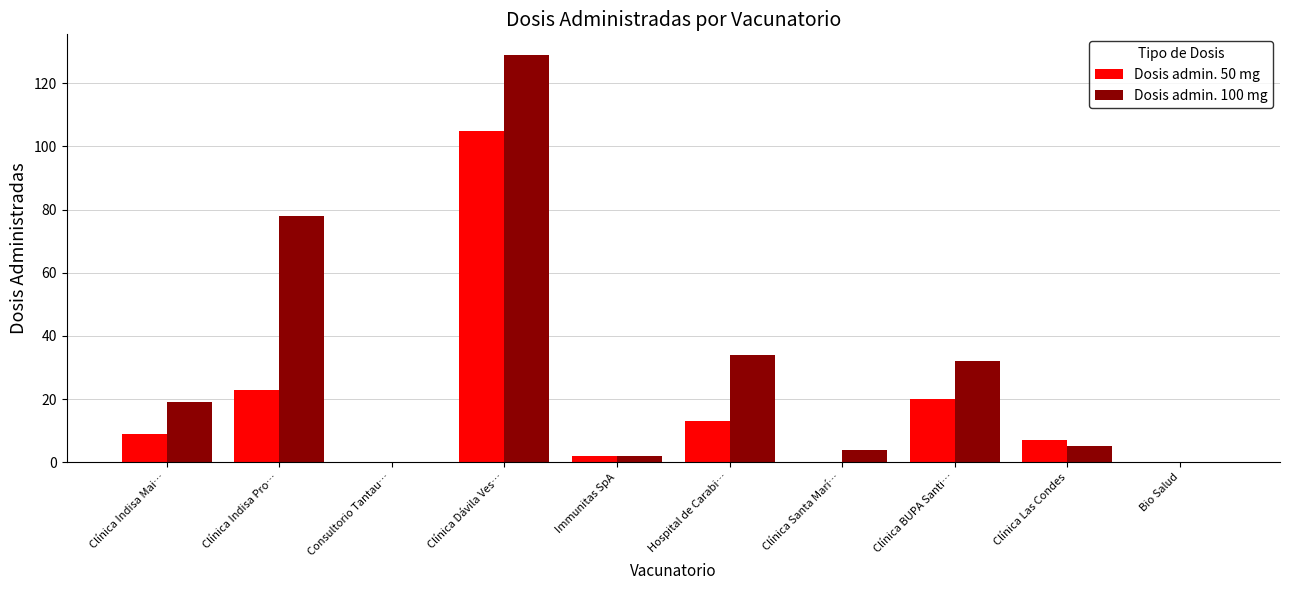

What is the sum of the Dosis admin. 50 mg values at Hospital de Carabi… and Clínica Indisa Pro…?

36